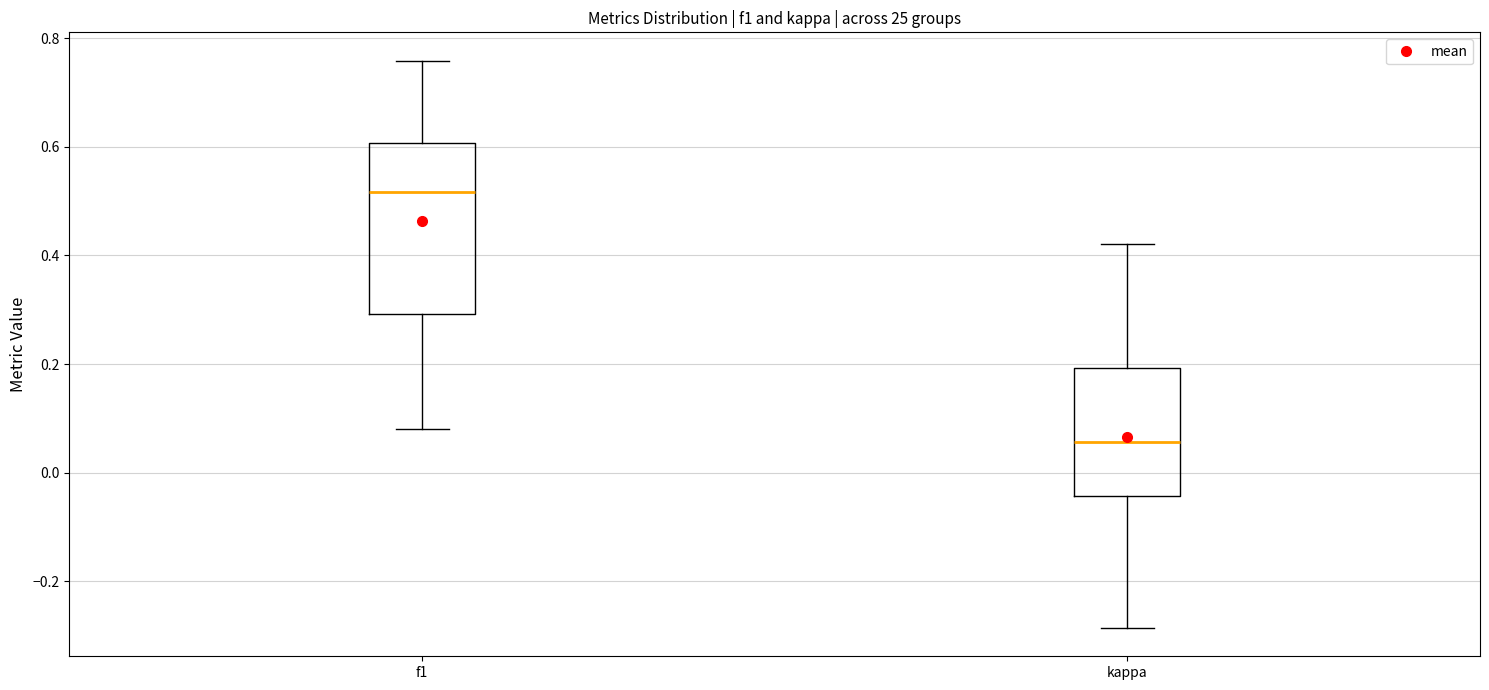

Where does the median line of the box for kappa sit on the y-axis? The values are not printed on the chart, so give them approximately, as read against the axis.

0.06